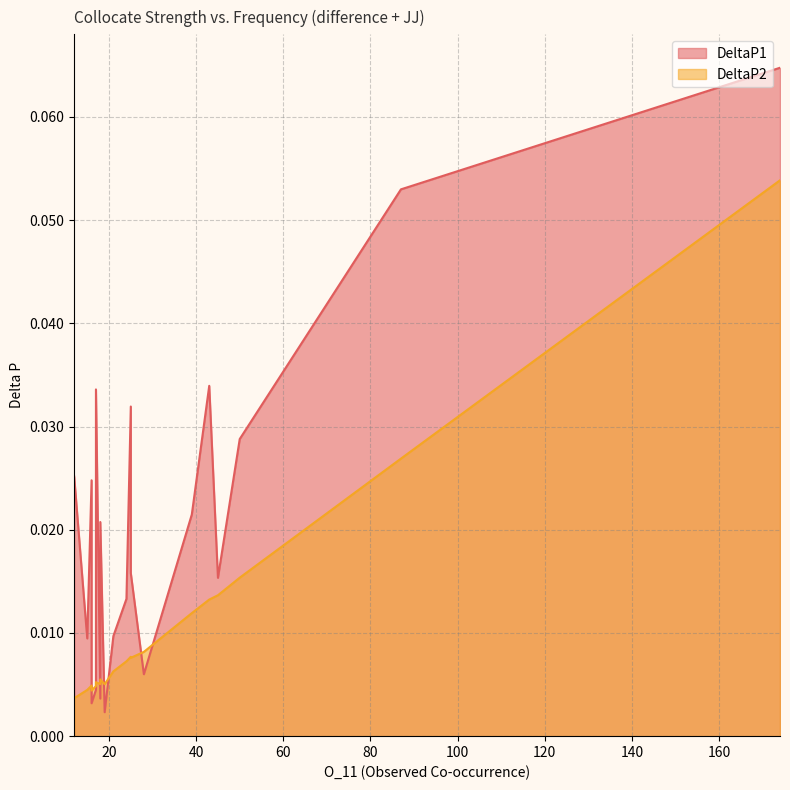

What is the highest value of the DeltaP1 series?

0.1